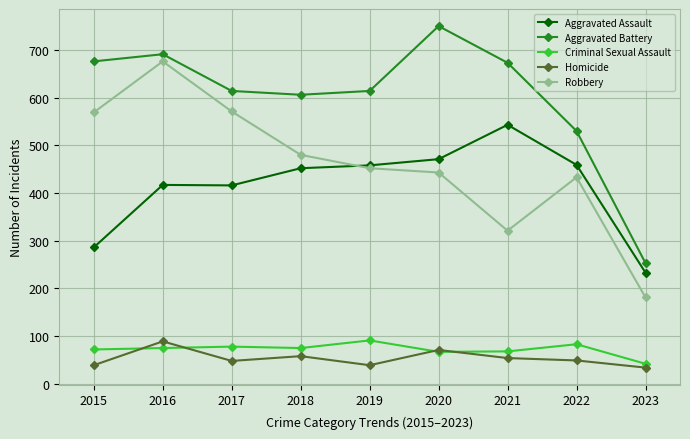

What is the smallest value displayed?

34